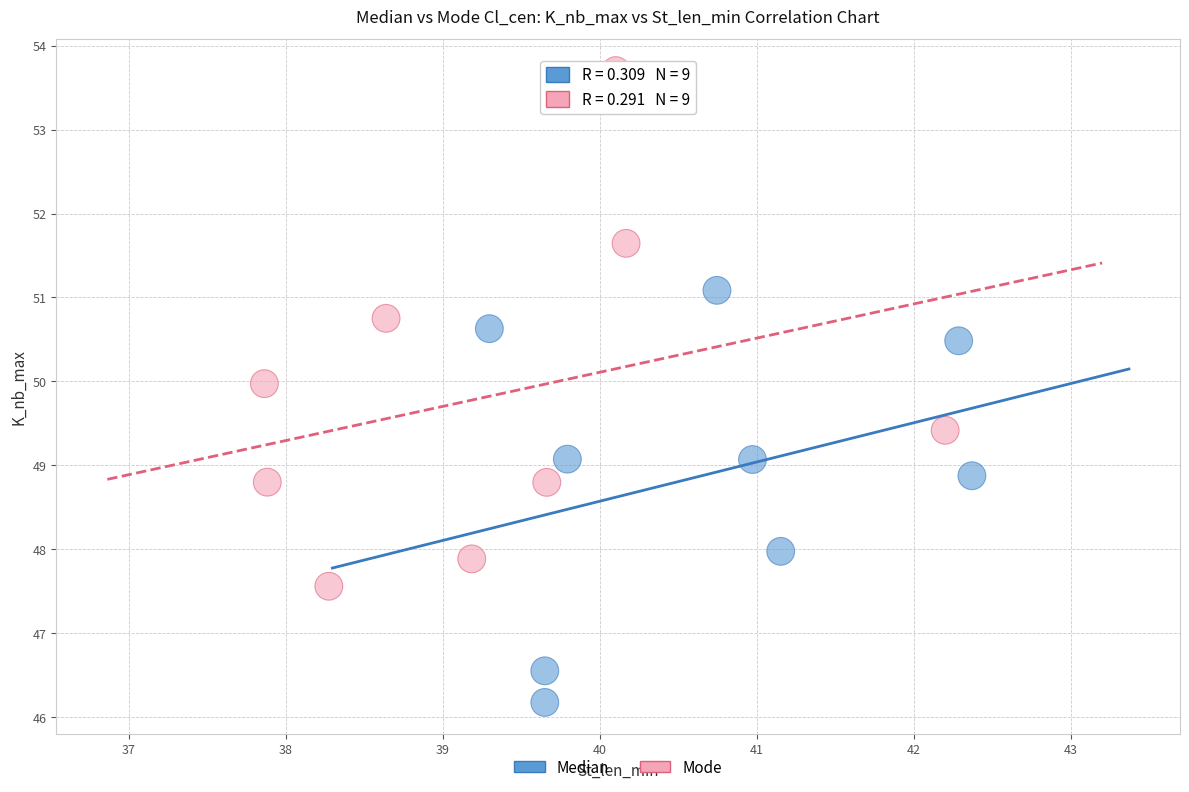

Which series reaches the maximum Y coordinate?

Mode